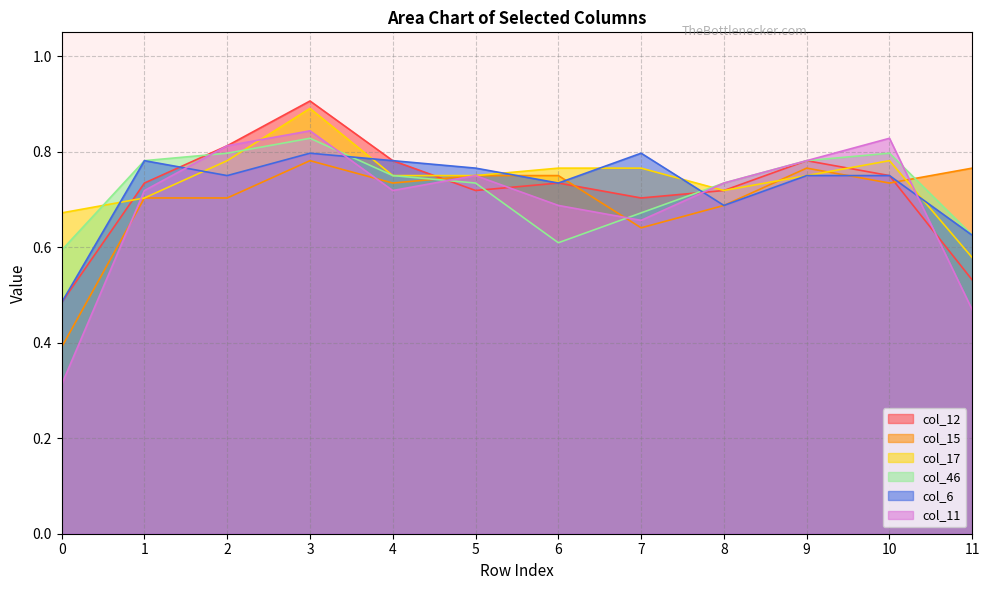

What is the sum of all Row 4 values?

4.5